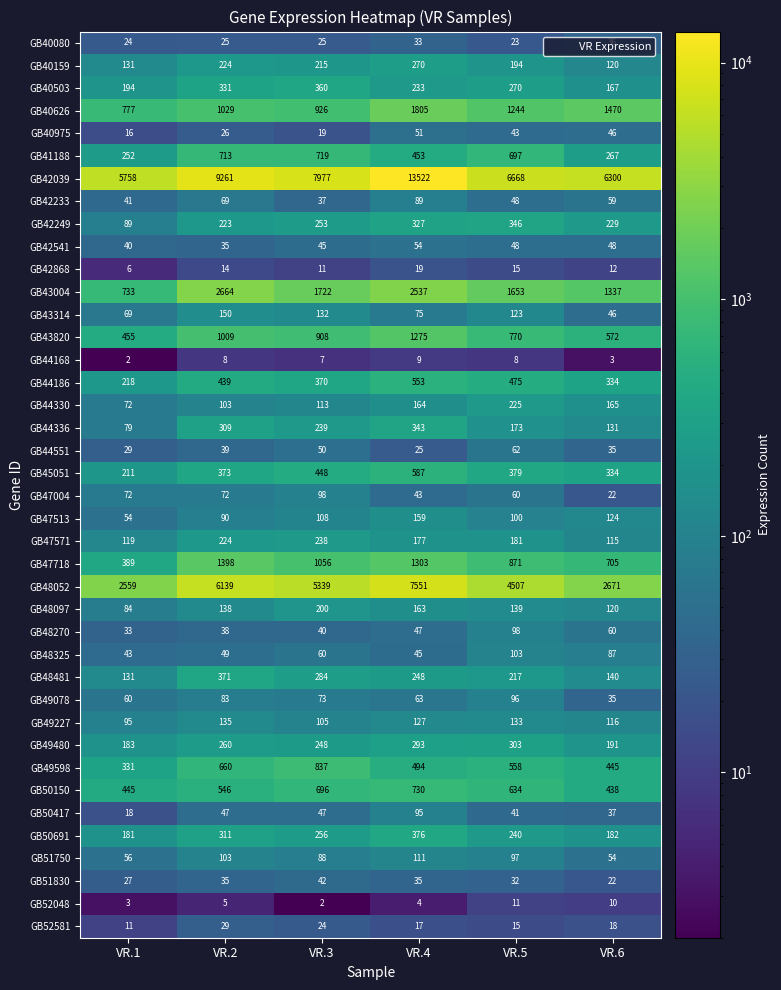

At VR.4, list the series in order from smallest to largest.

GB52048, GB44168, GB52581, GB42868, GB44551, GB40080, GB51830, GB47004, GB48325, GB48270, GB40975, GB42541, GB49078, GB43314, GB42233, GB50417, GB51750, GB49227, GB47513, GB48097, GB44330, GB47571, GB40503, GB48481, GB40159, GB49480, GB42249, GB44336, GB50691, GB41188, GB49598, GB44186, GB45051, GB50150, GB43820, GB47718, GB40626, GB43004, GB48052, GB42039